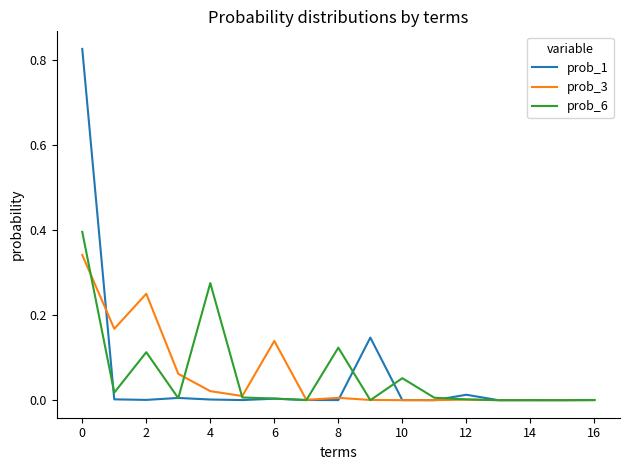

What is the highest value of the prob_6 series?

0.4